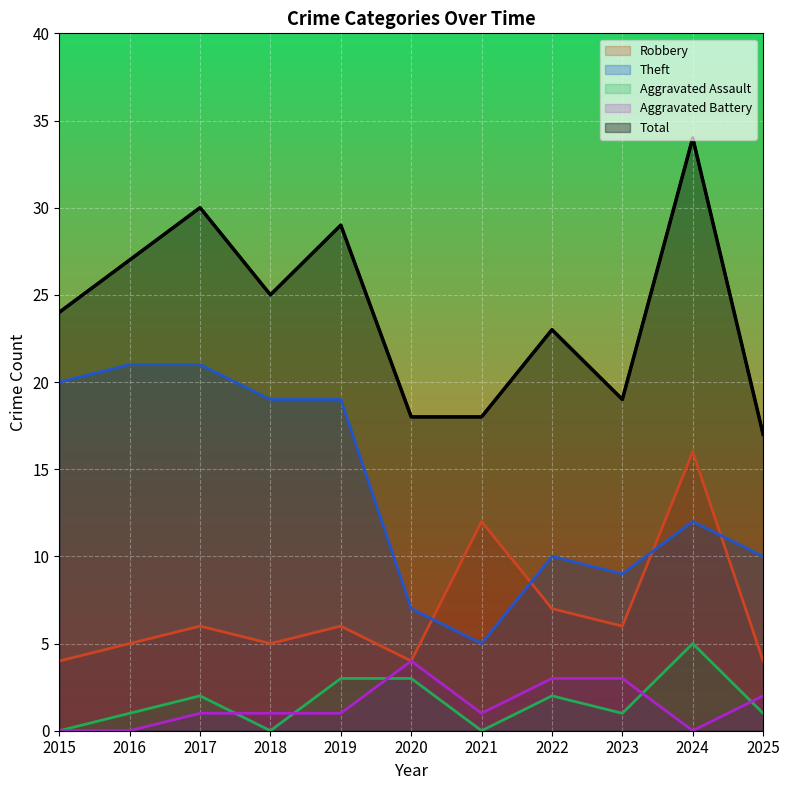

Is it true that Aggravated Assault equals 5 at 2020?

False